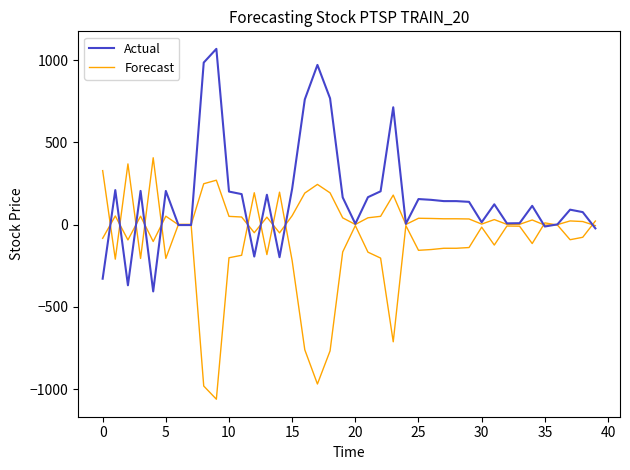

What is the sum of all Actual values?

6864.7